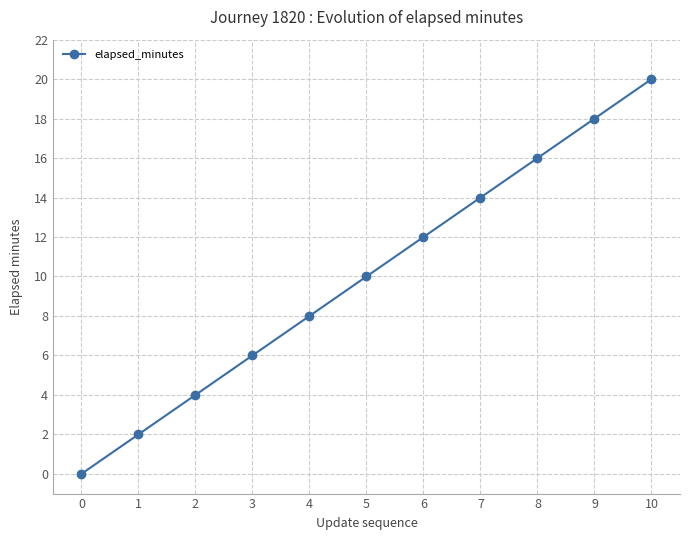

How many values are above zero?

10